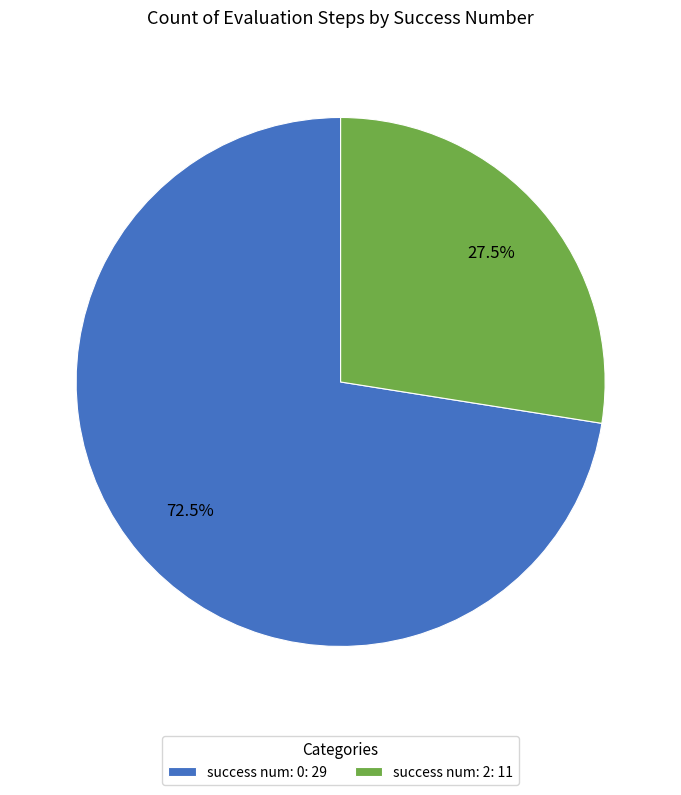

Which slice represents more than half of the pie?

success num: 0: 29